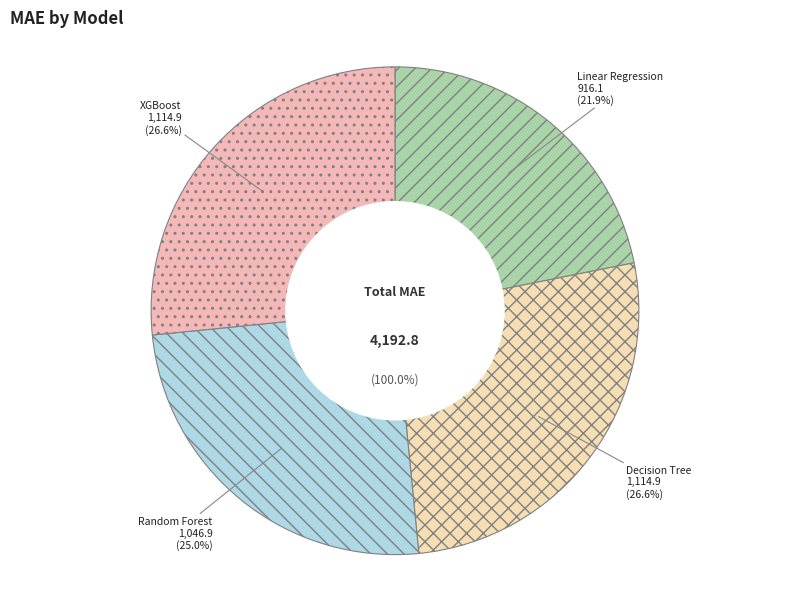

Is there a majority slice in this chart?

No